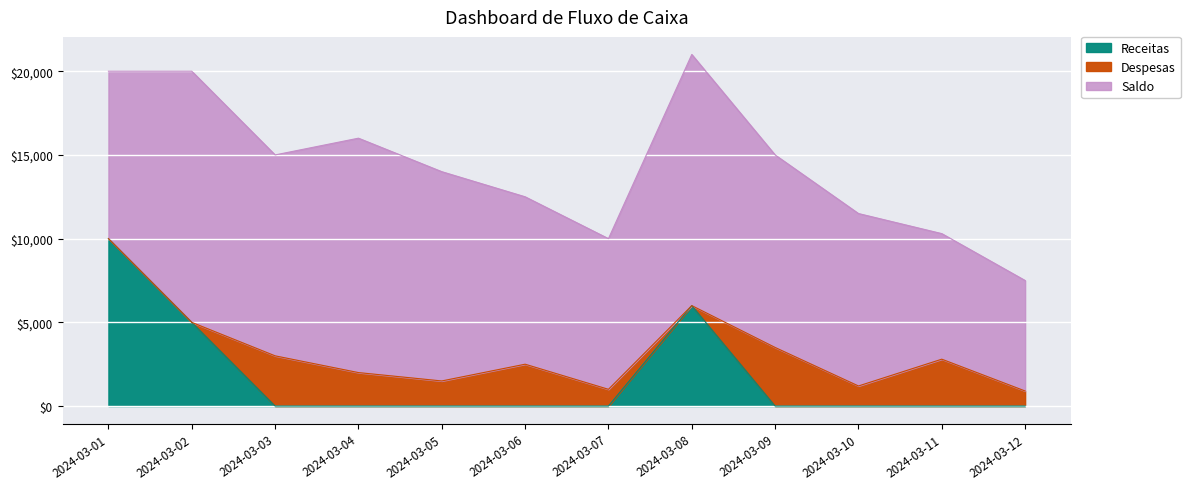

Count the number of data series in this chart.

3